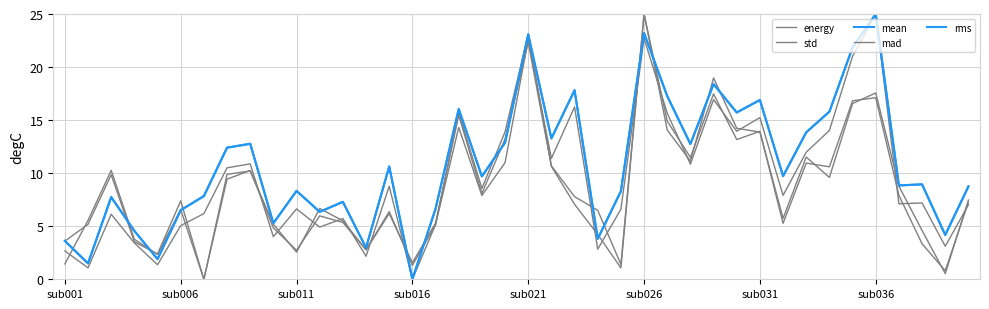

How many positive values does the mean series have?

39